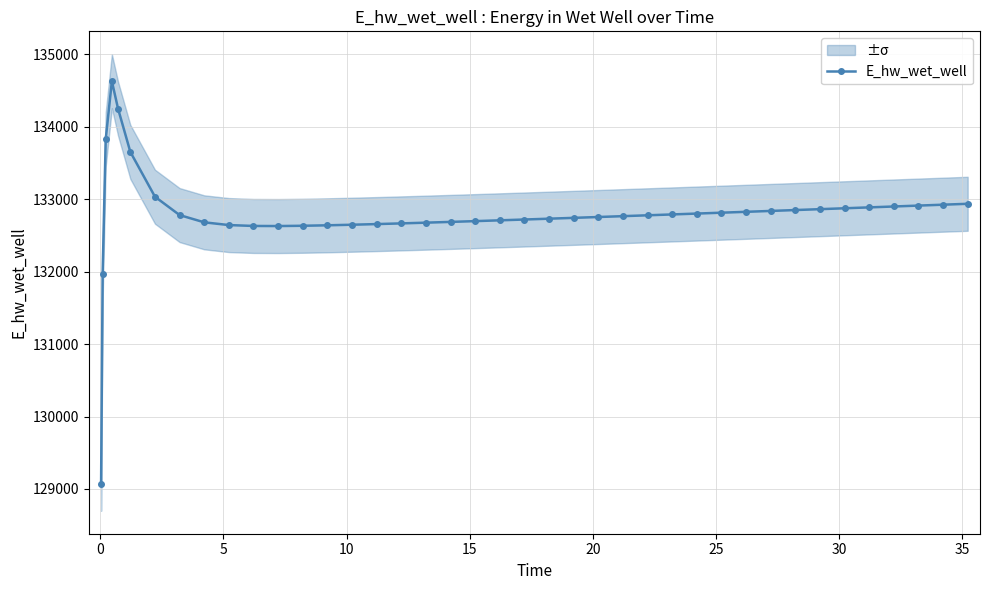

What is the highest value of the E_hw_wet_well series?

134628.0